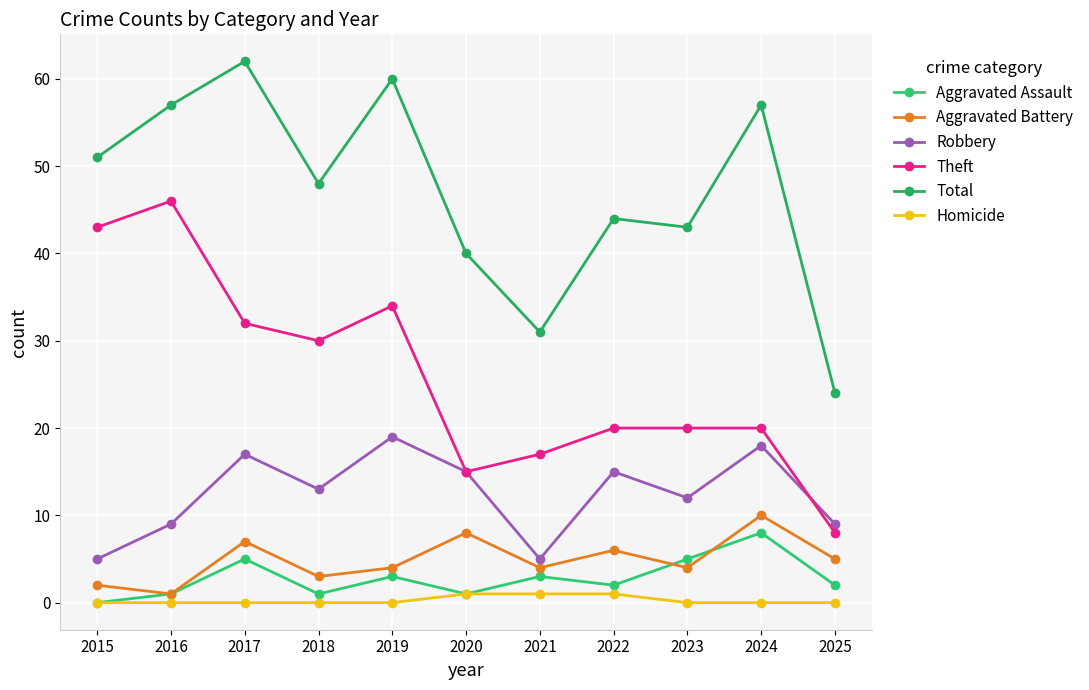

What is the sum of all Robbery values?

137